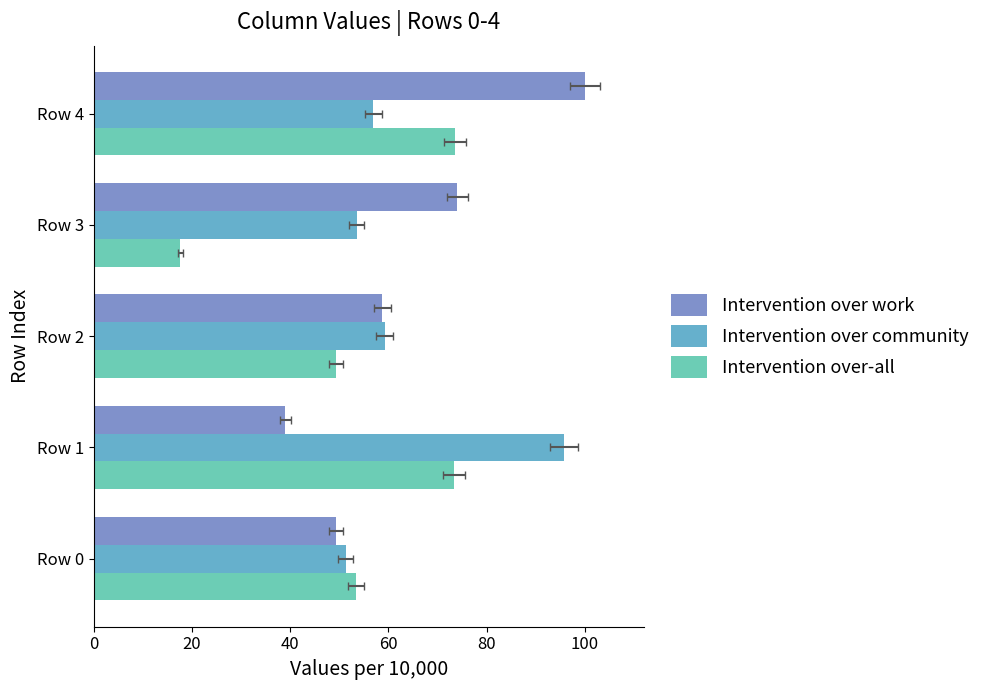

Reading left to right, transcribe all the data shown in this chart.

Intervention over work: 49.4	39.1	58.7	74.1	100.0
Intervention over community: 51.3	95.7	59.2	53.5	56.9
Intervention over-all: 53.4	73.4	49.4	17.7	73.6